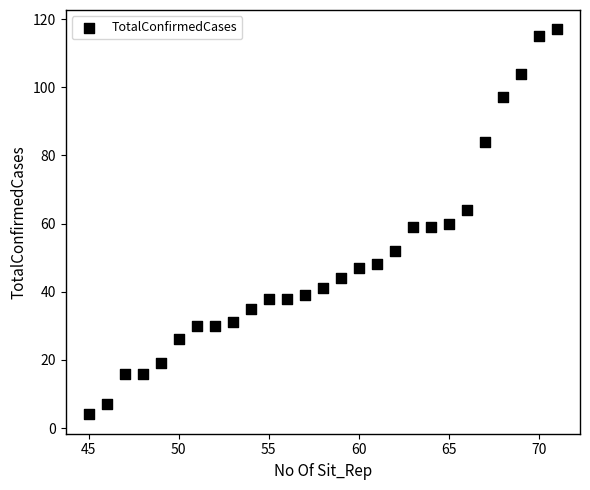

What is the range of Y values (max minus min)?

113